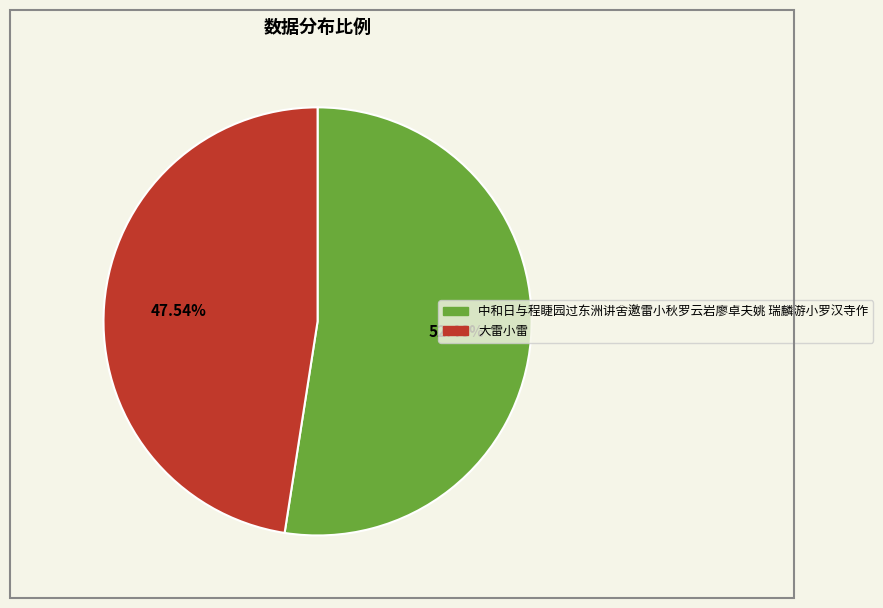

How many segments does this pie chart have?

2